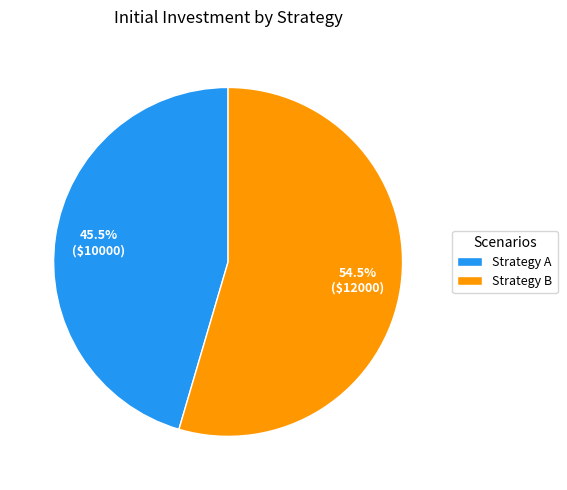

Is Strategy B the majority of the pie?

Yes